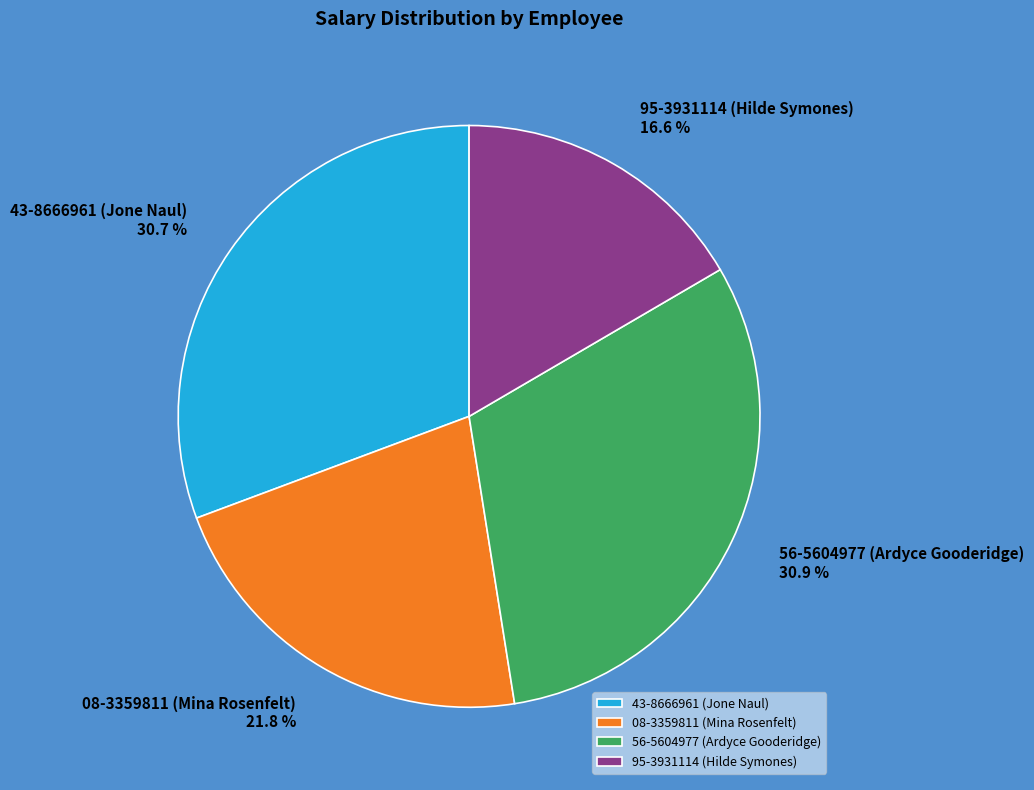

To the nearest percent, what is the difference between the 95-3931114 (Hilde Symones) and 08-3359811 (Mina Rosenfelt) slice percentages?

5%